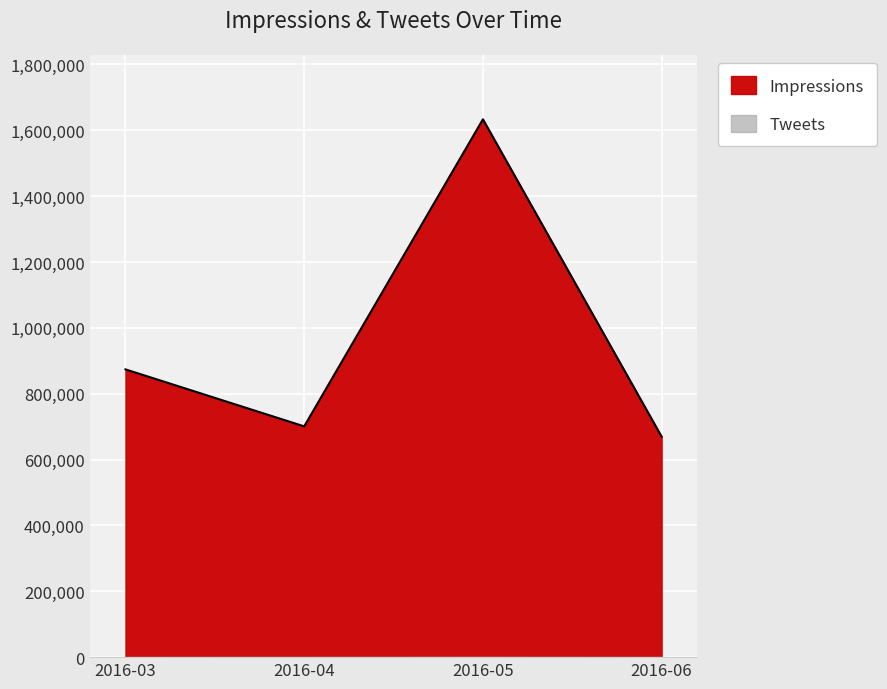

Count the number of categories in the chart.

4